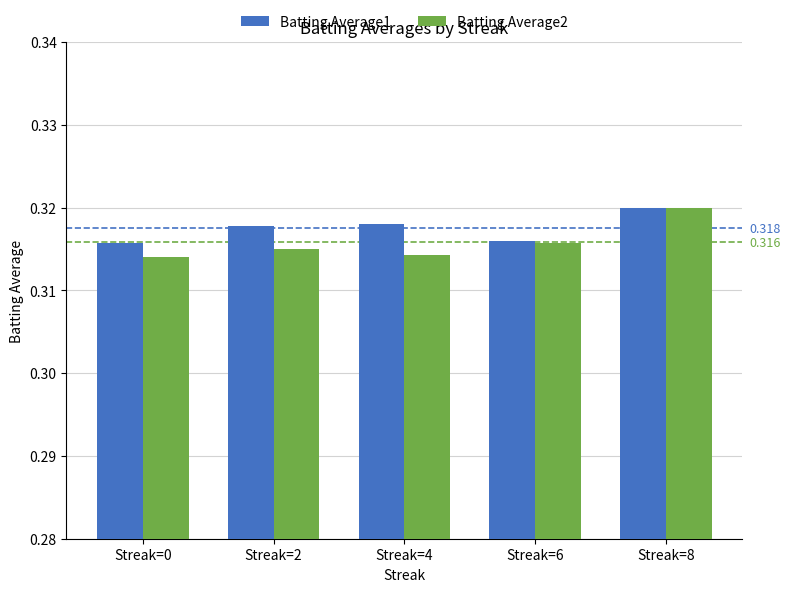

The Batting Average2 series shows 0.5 at Streak=8. True or false?

False